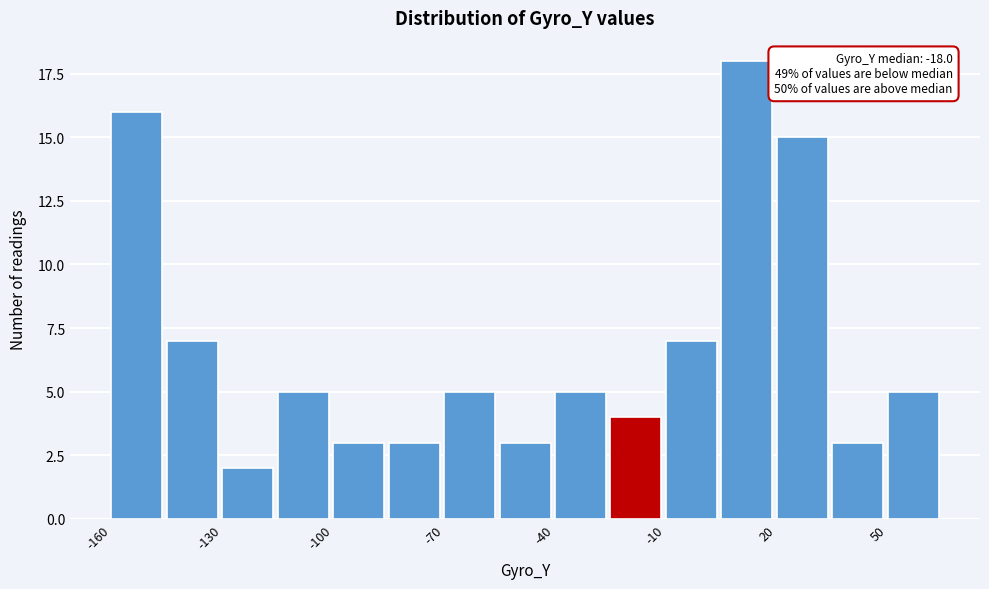

Around what value on the x-axis is the tallest bar? Give the approximate position of its centre, as read against the axis.

10